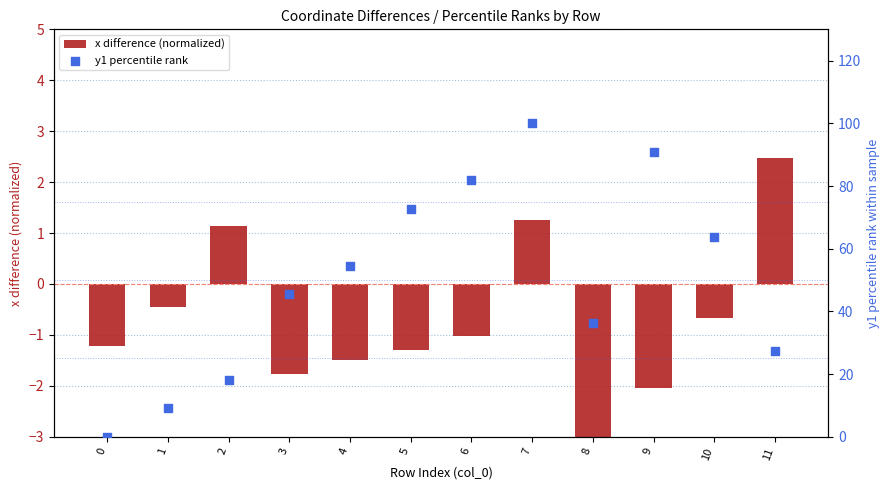

Which series has the largest total across all categories?

y1 percentile rank